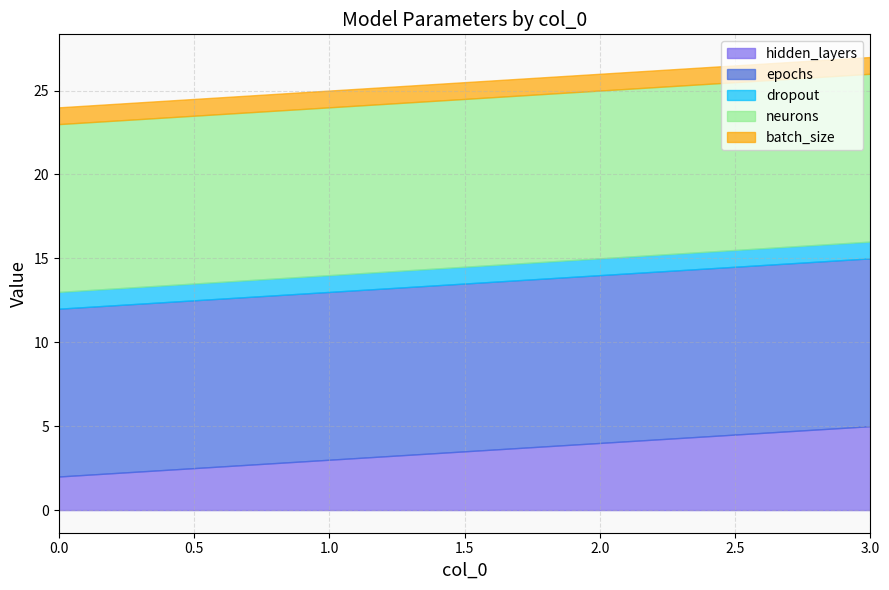

Does the chart have visible grid lines?

Yes